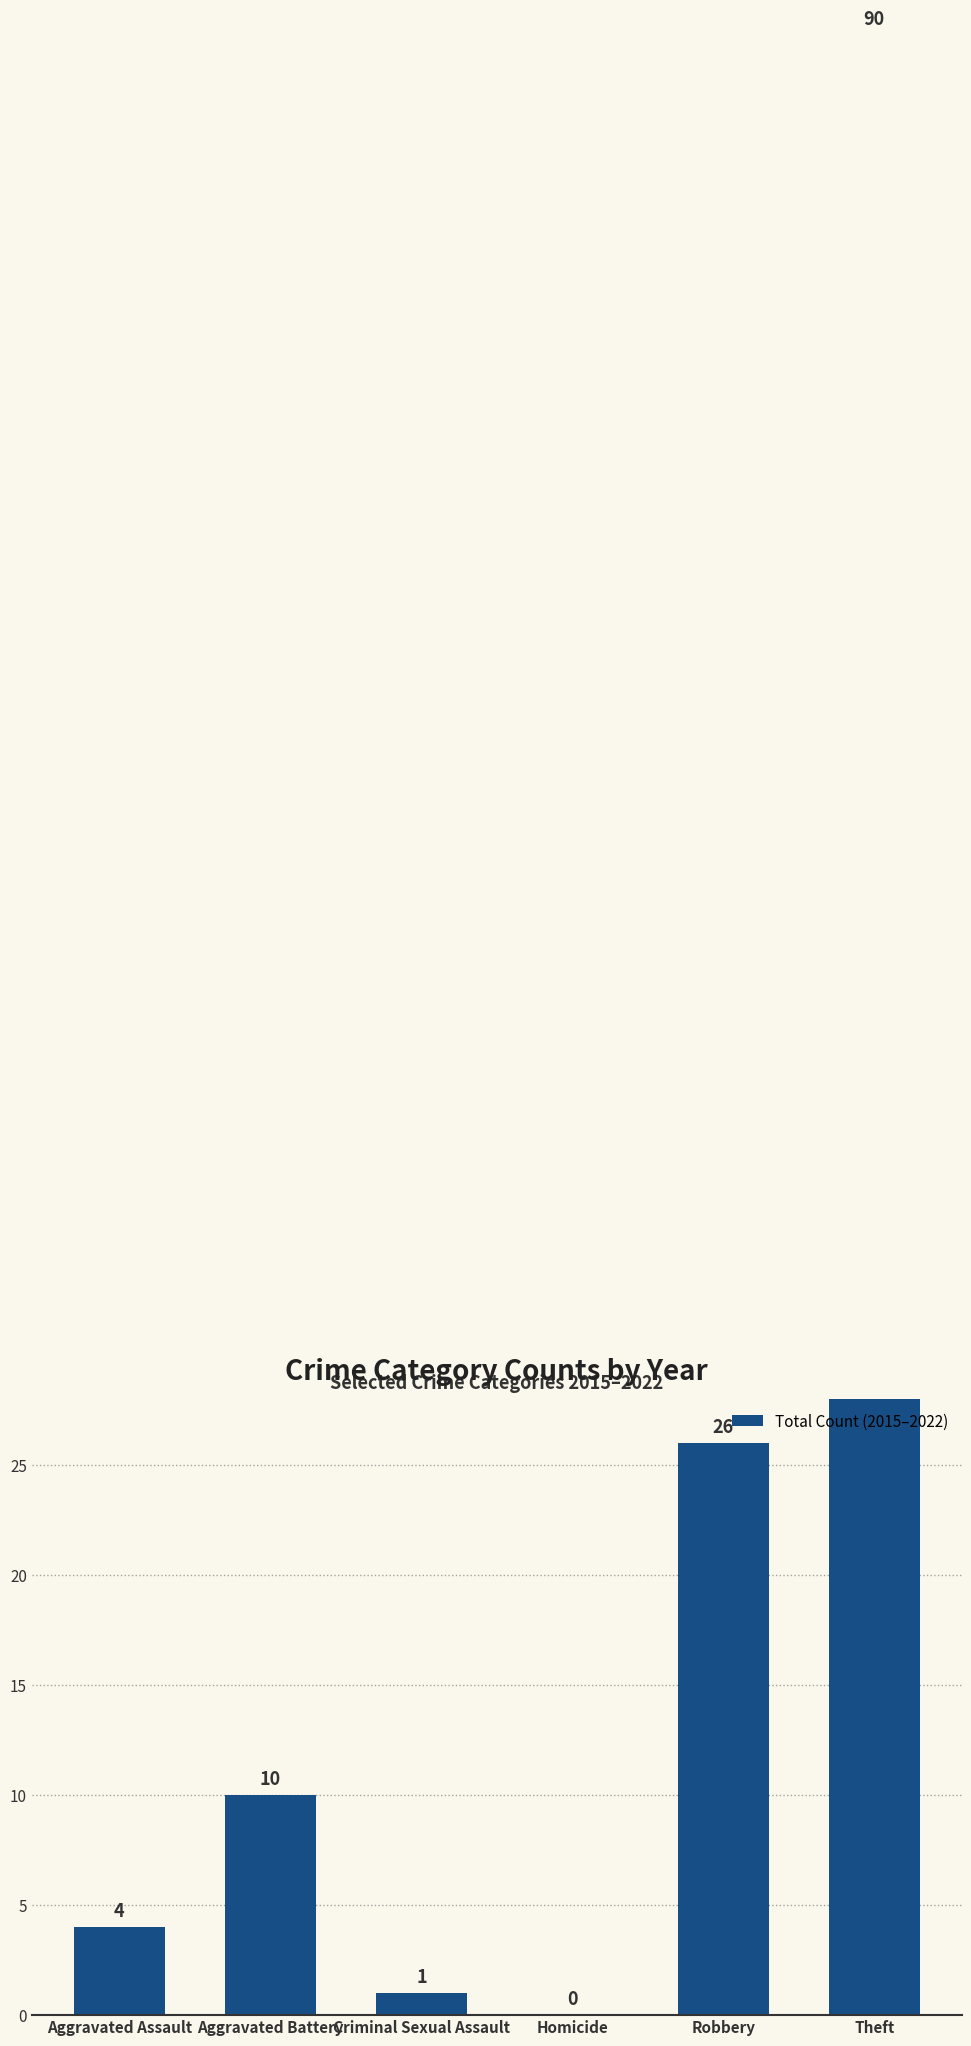

What position from the right is Criminal Sexual Assault?

4